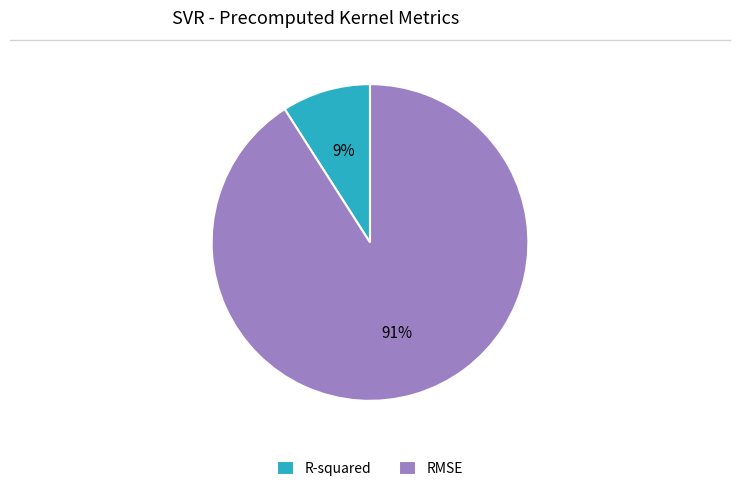

To the nearest percent, what portion does R-squared represent?

9%